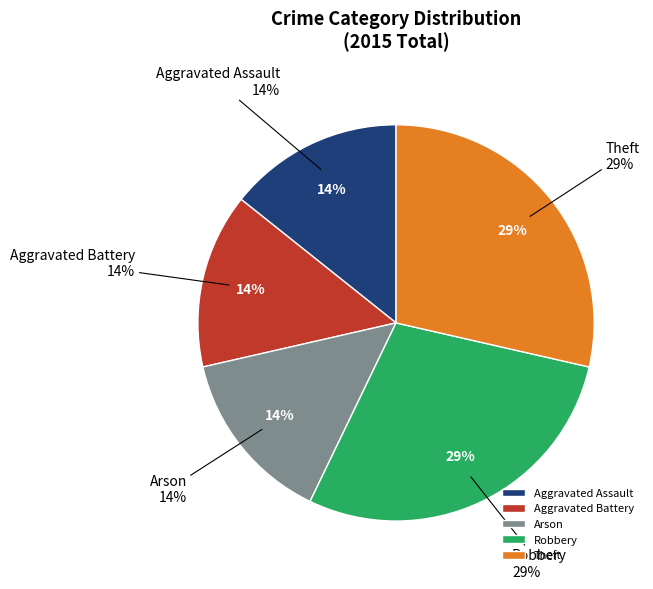

To the nearest percent, what is the average slice percentage?

20%